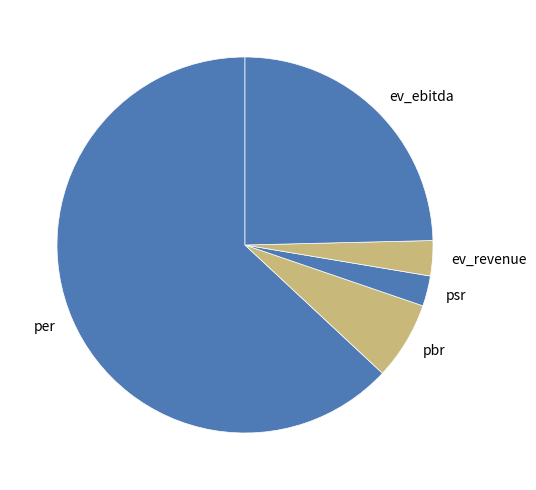

Which category has the biggest portion of the pie?

per